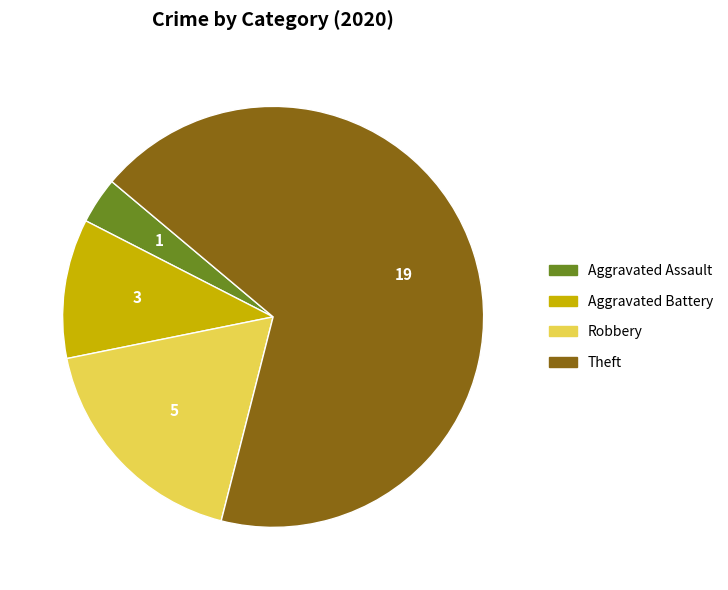

How many segments does this pie chart have?

4